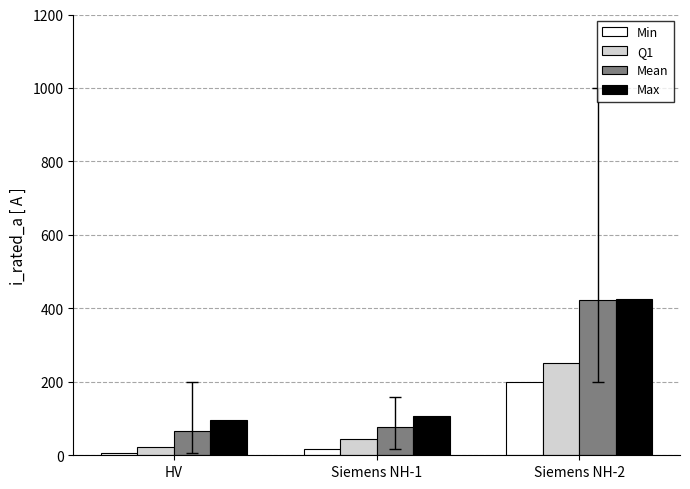

Read the Min value at HV.

6.3